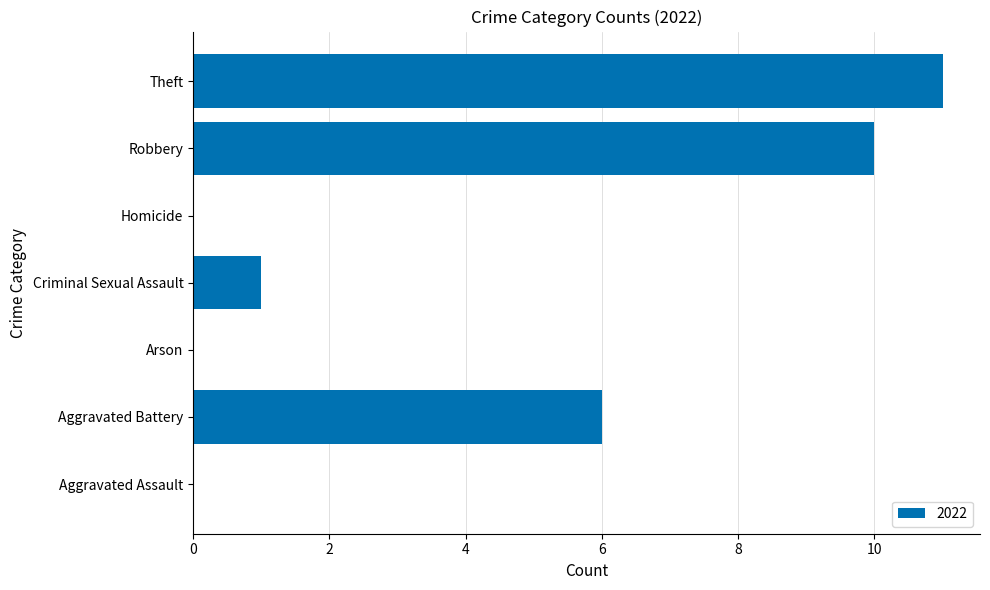

Between Theft and Homicide, which is larger?

Theft